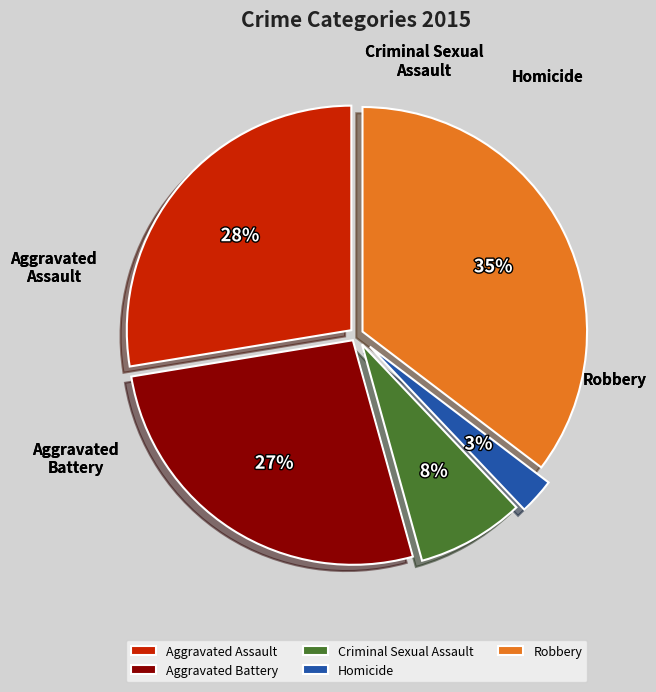

Rank the categories by value from highest to lowest.

Robbery, Aggravated Assault, Aggravated Battery, Criminal Sexual Assault, Homicide